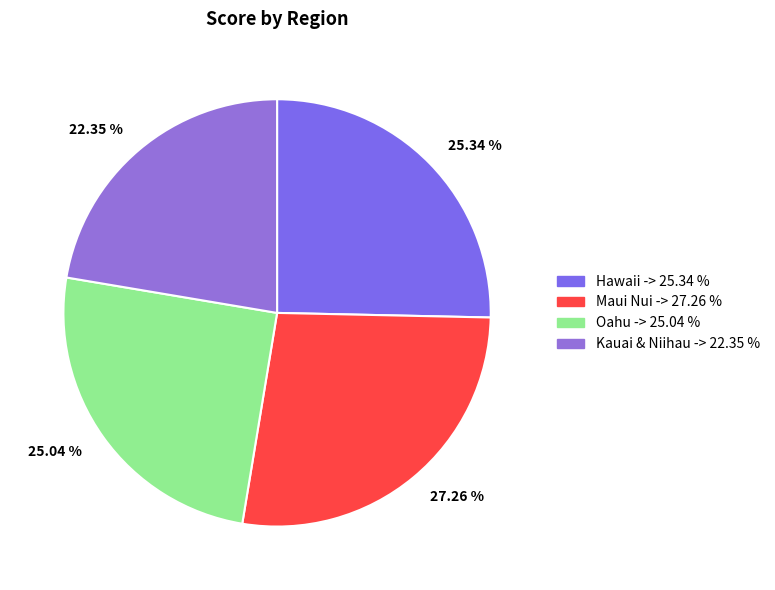

To the nearest percent, what percentage of the pie is Maui Nui?

27%